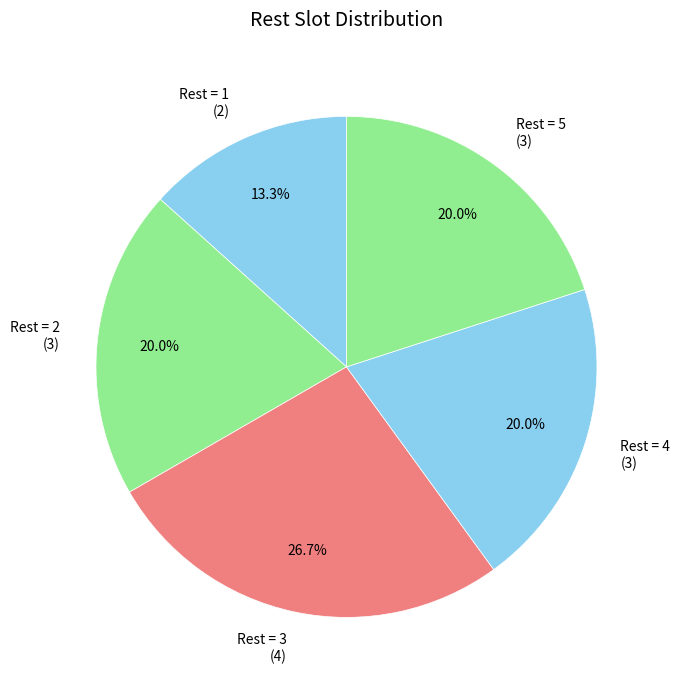

Approximately how many times larger is the value at Rest = 2 (3) compared to Rest = 1 (2)?

1.5